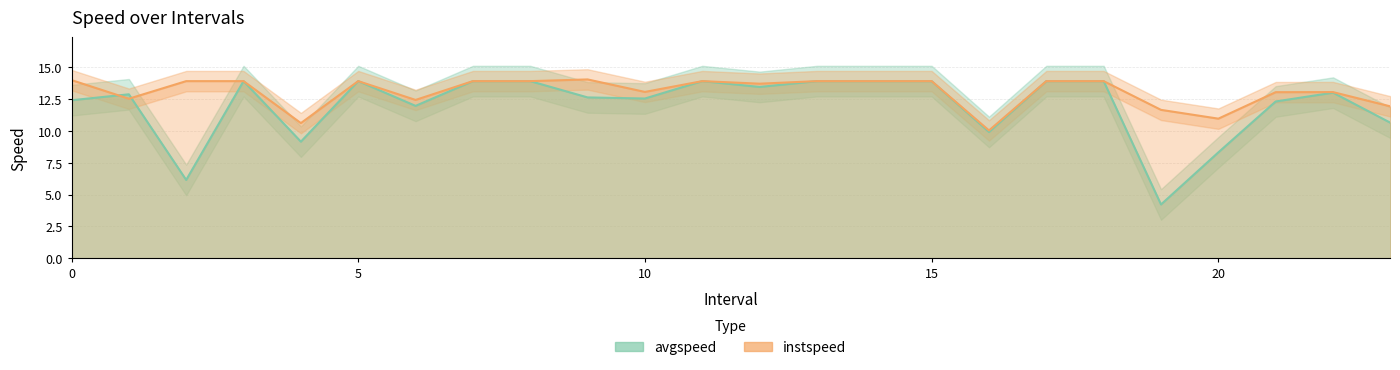

What is the difference between the instspeed values at 19.0 and 8.0?

2.3